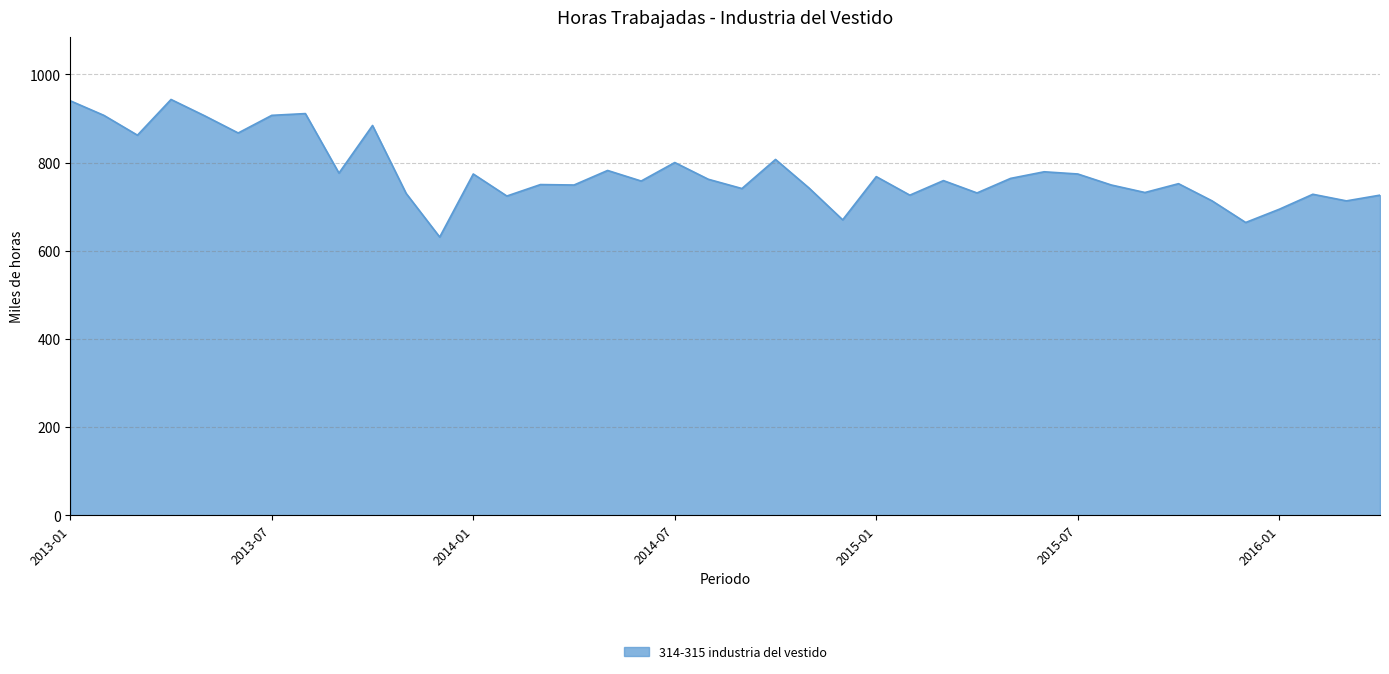

What is the smallest value displayed?

631